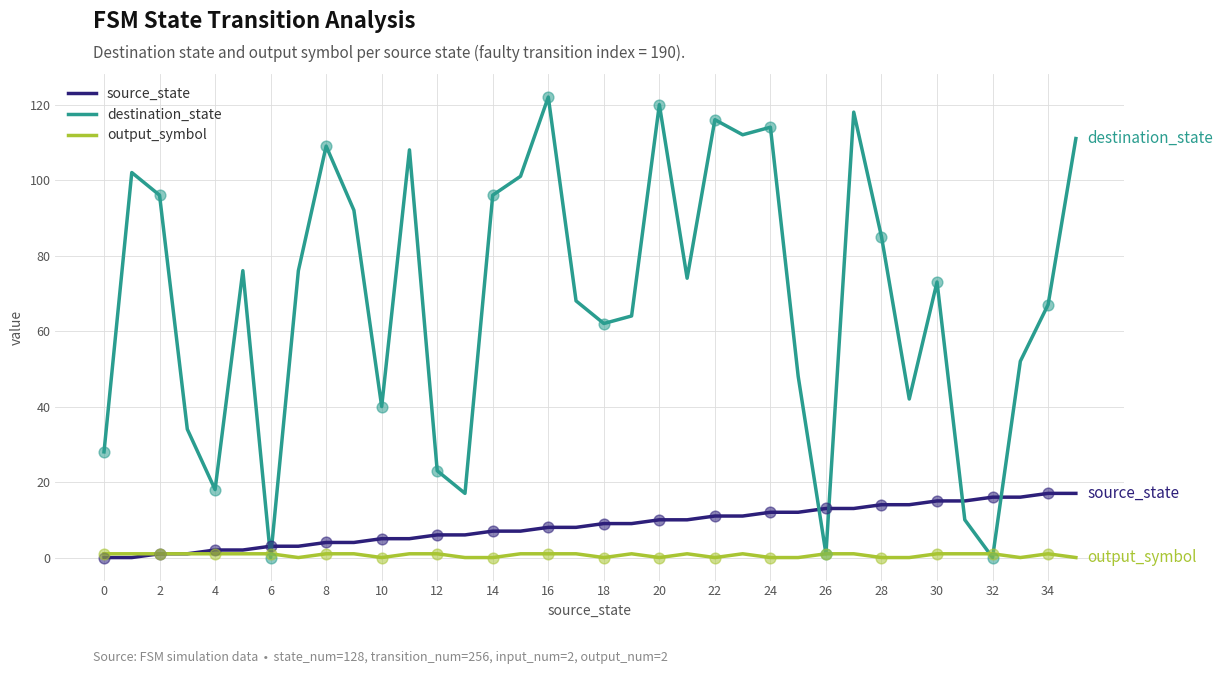

At how many categories does at least one series exceed 8?

35